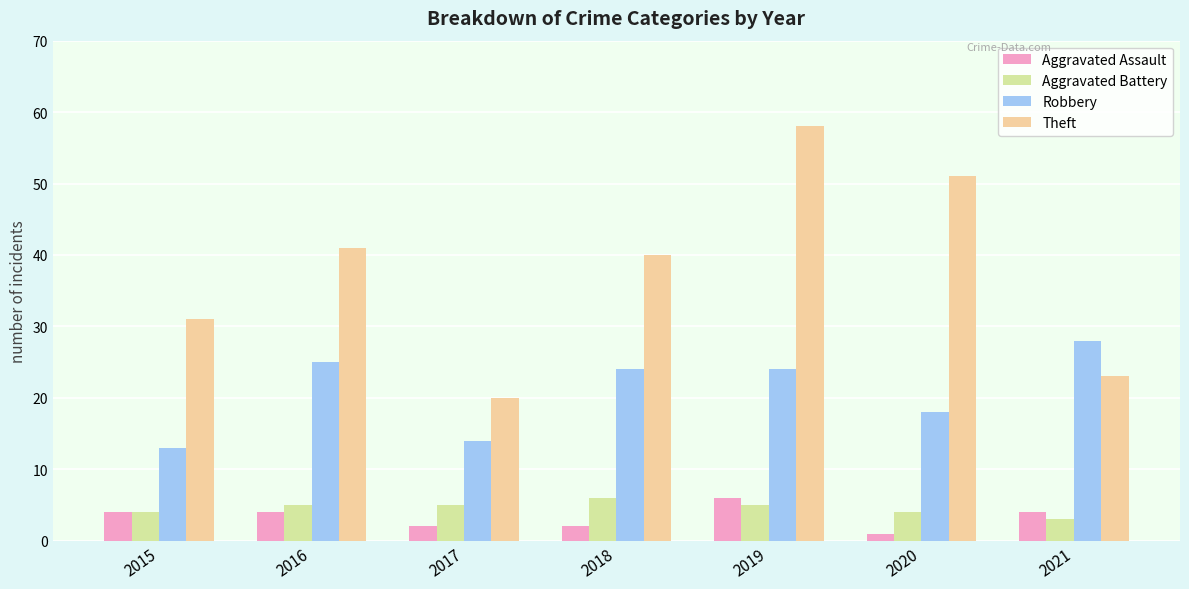

Rank the series at 2017 from lowest to highest value.

Aggravated Assault, Aggravated Battery, Robbery, Theft